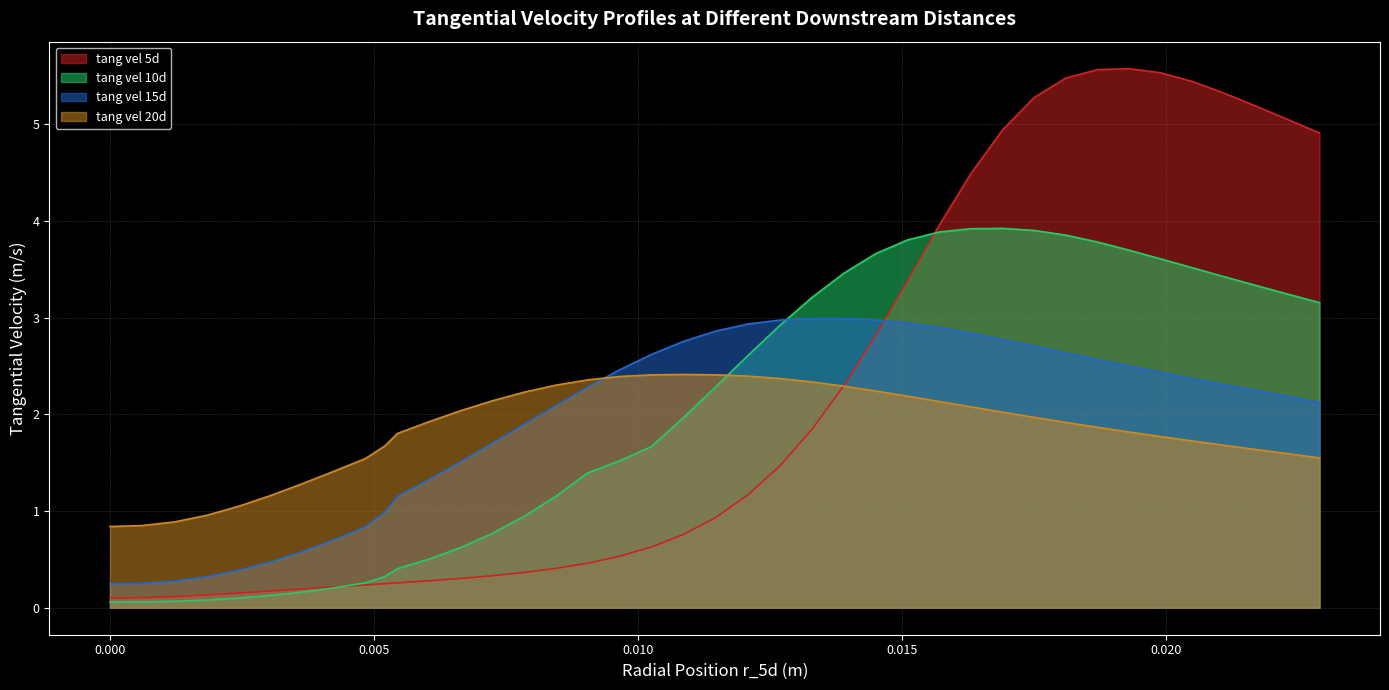

What is the minimum value for vel_tang_20d?

0.8